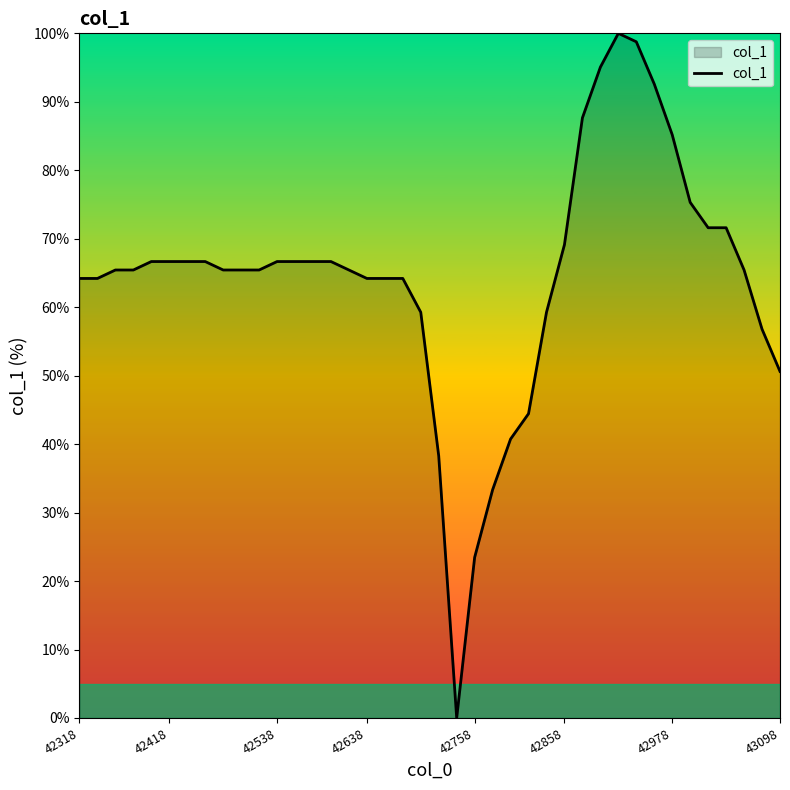

What is the maximum value shown in the chart?

100.0